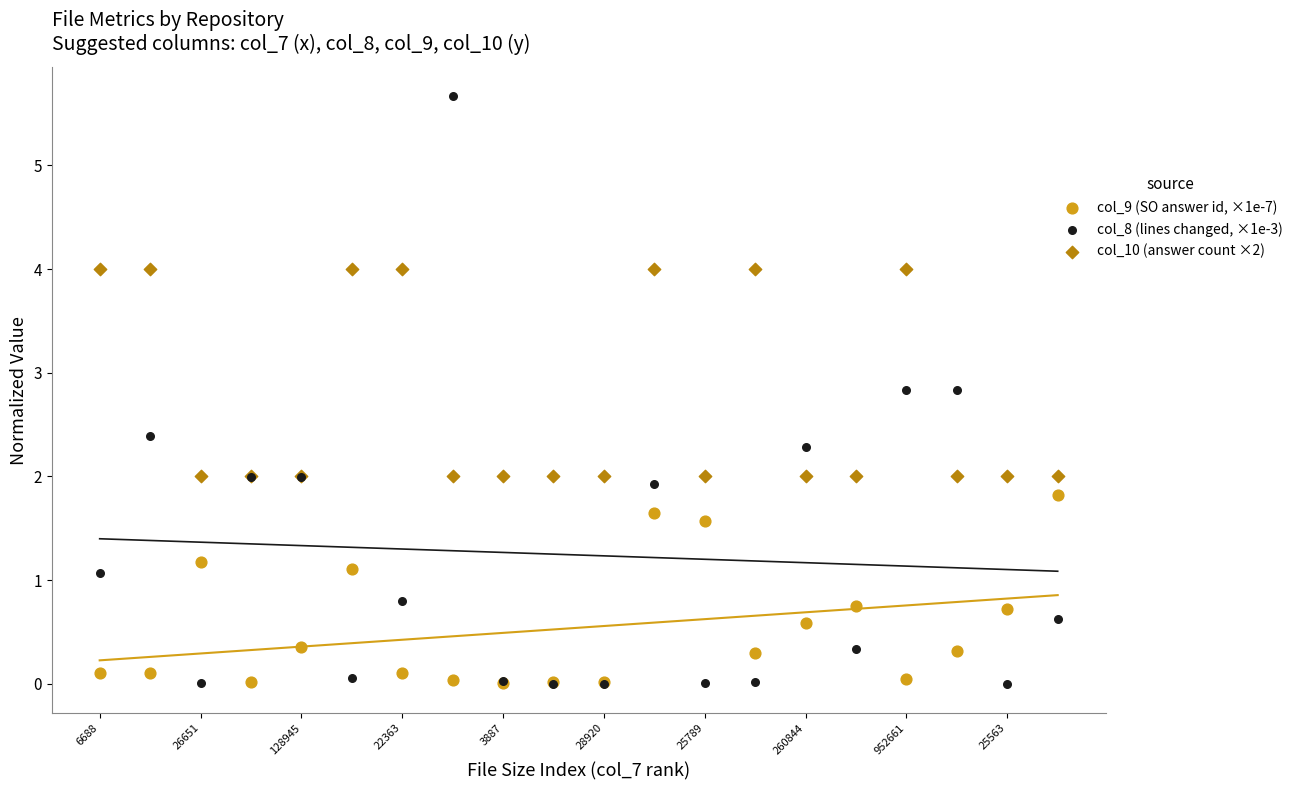

What are all the series names shown in the legend?

col_9 (SO answer id, ×1e-7), col_8 (lines changed, ×1e-3), col_10 (answer count ×2)